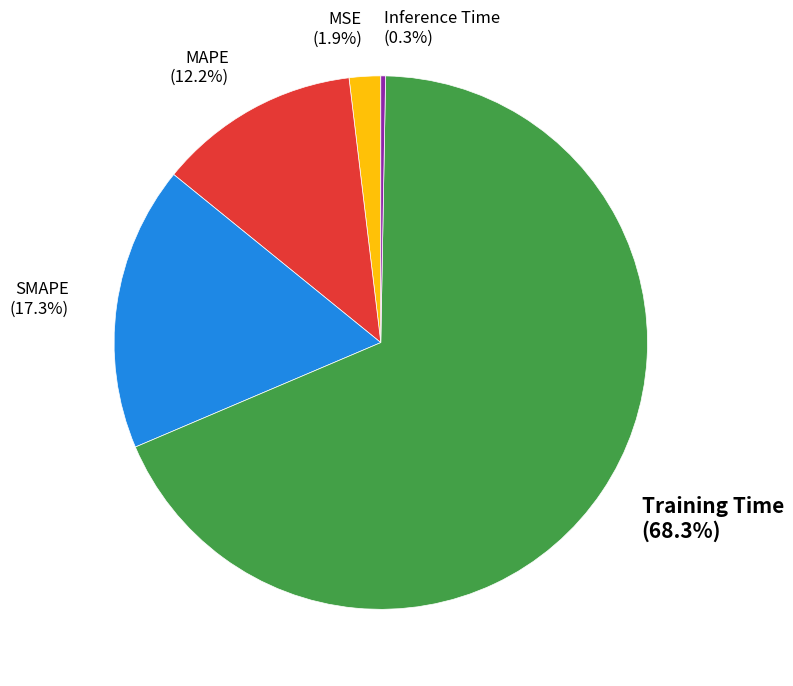

How many slices are in this pie chart?

5